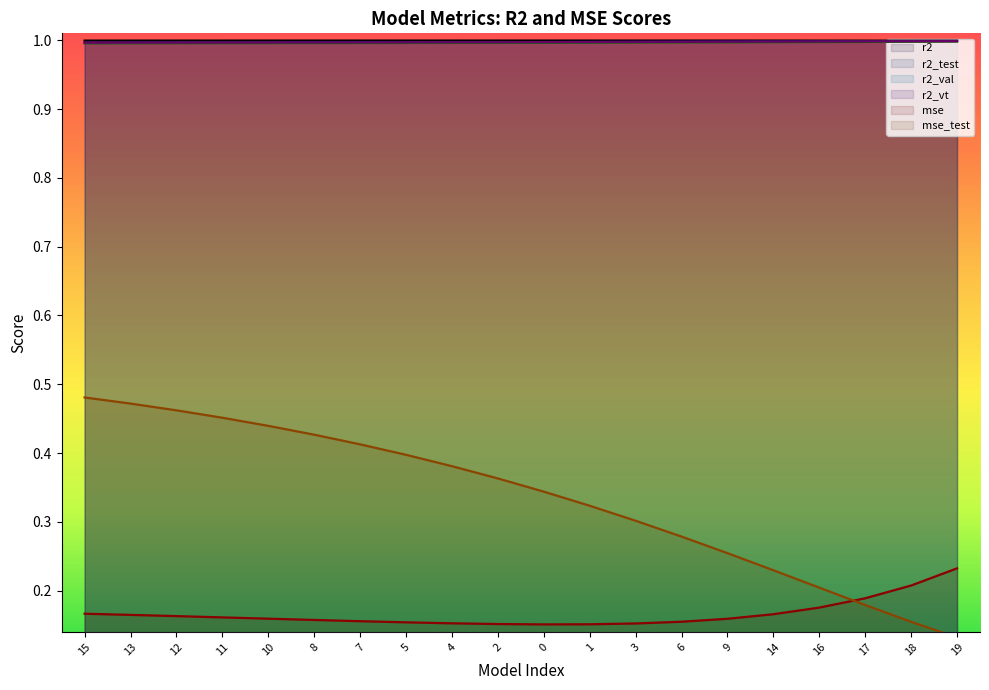

What are all the series names shown in the legend?

r2, r2_test, r2_val, r2_vt, mse, mse_test